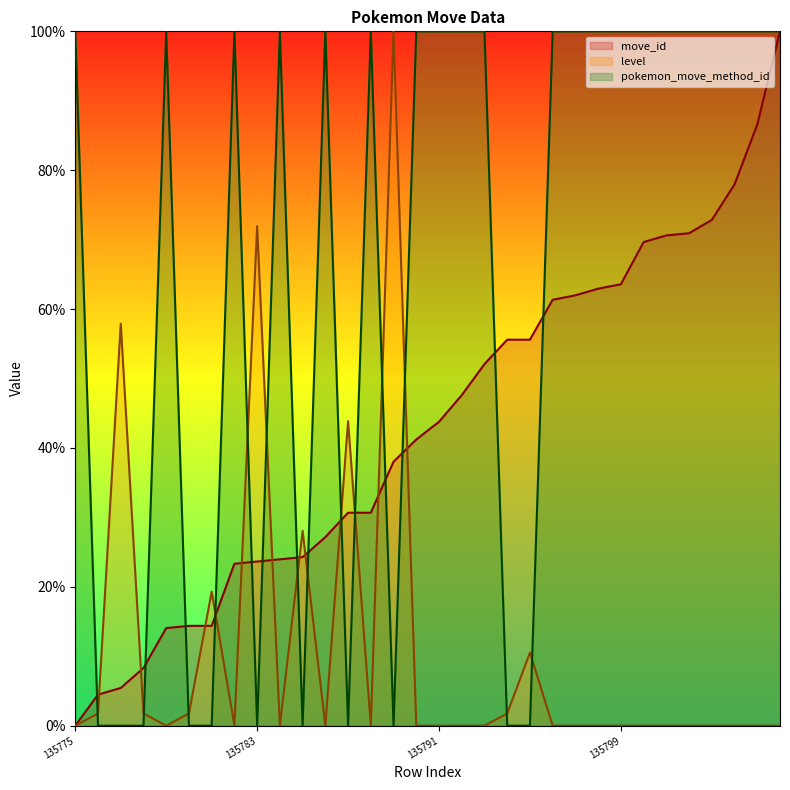

The value of pokemon_move_method_id at 135794 is 61.4. True or false?

False